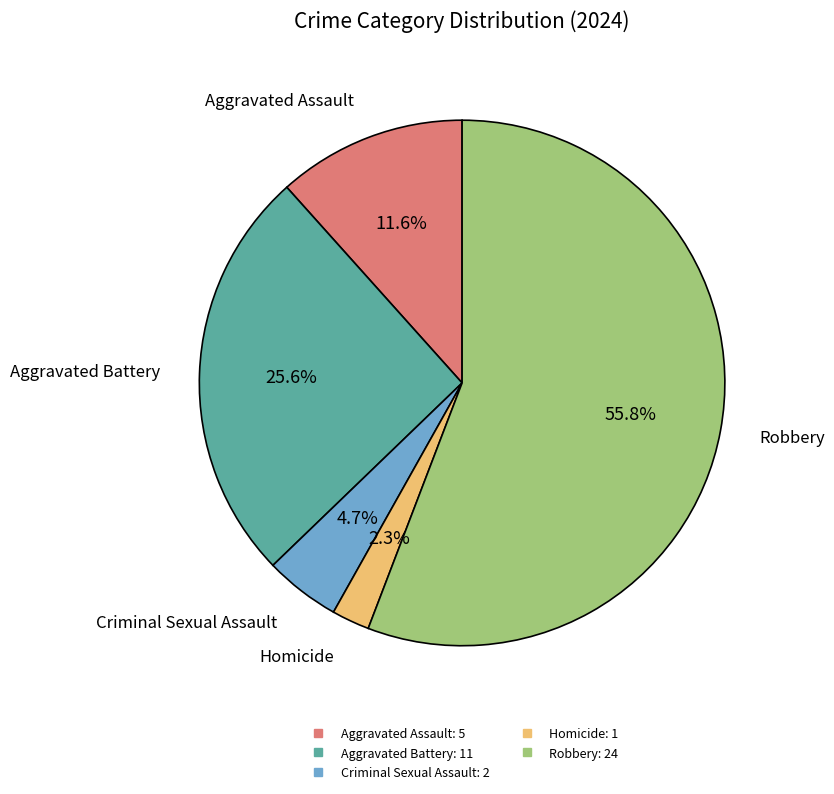

Count the number of slices in the pie.

5